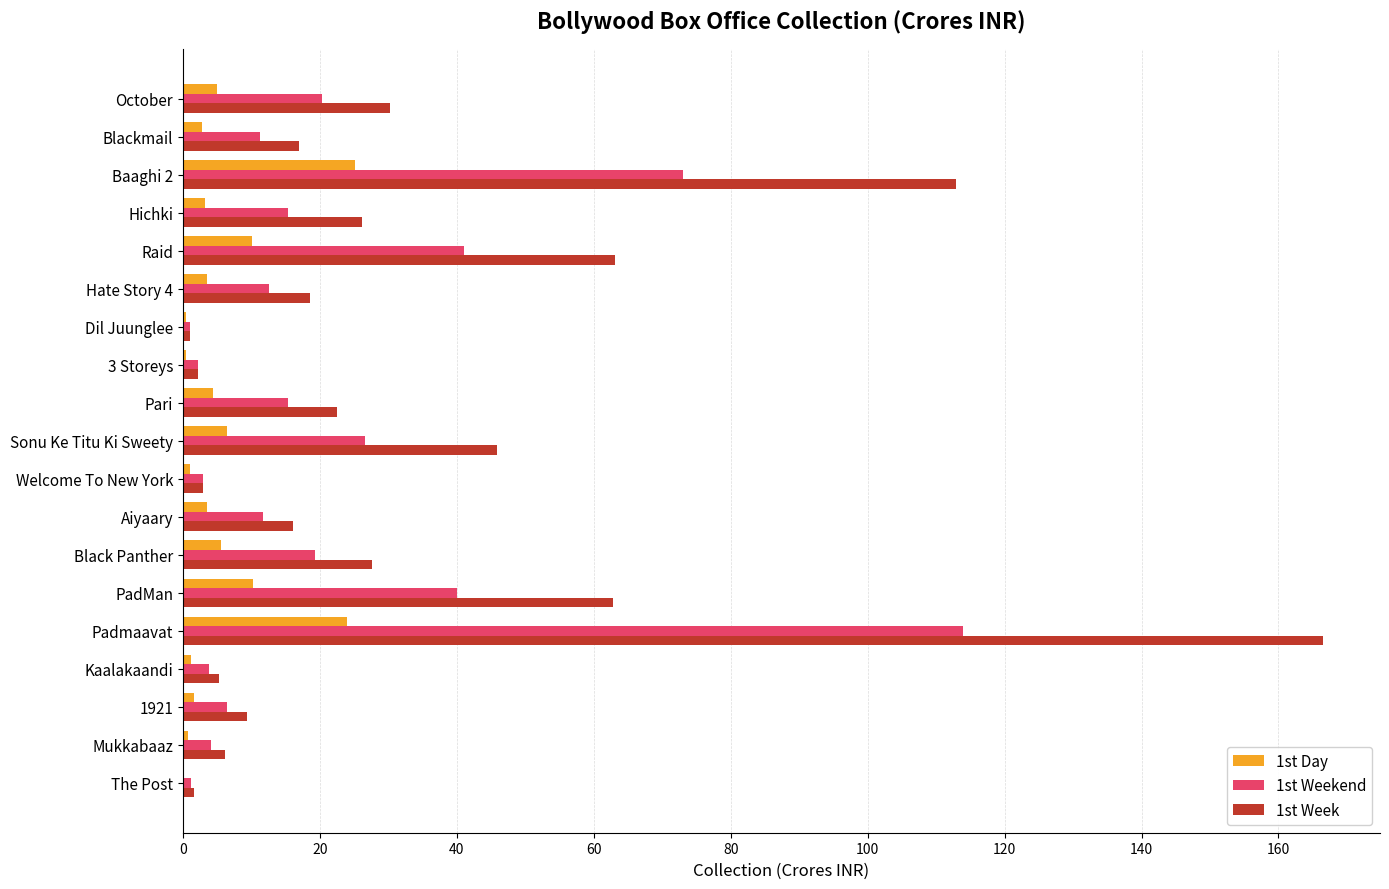

What is the greatest value displayed?

166.5